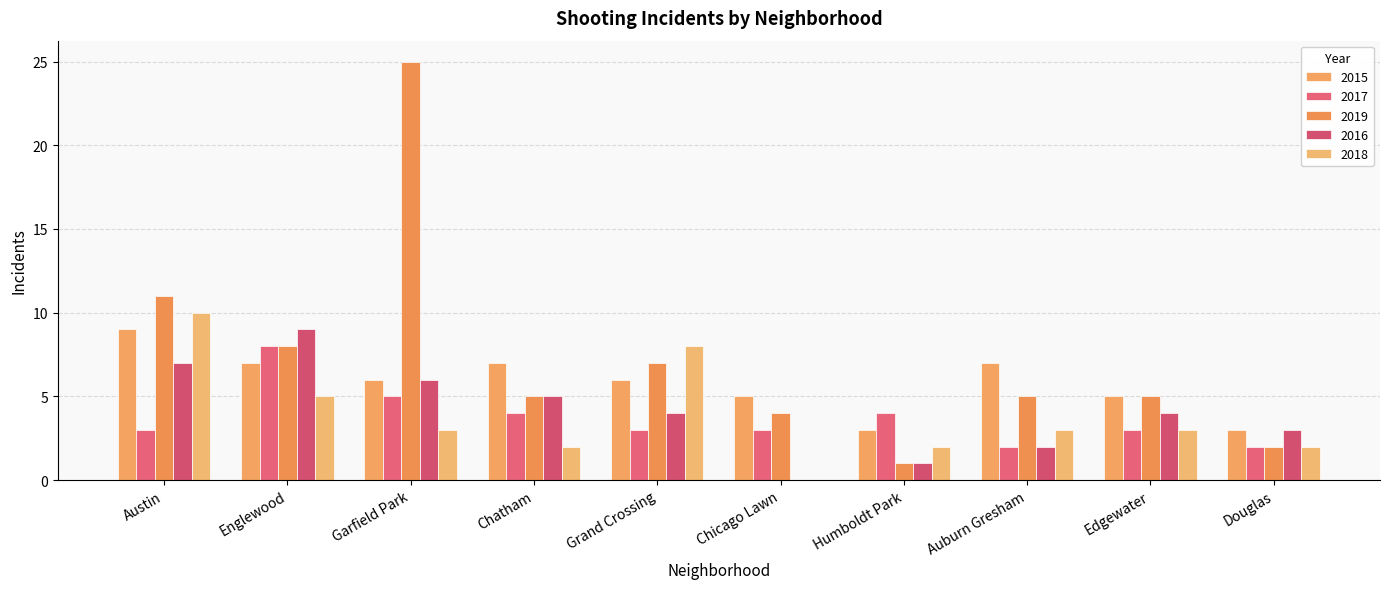

What position from the left is Garfield Park?

3